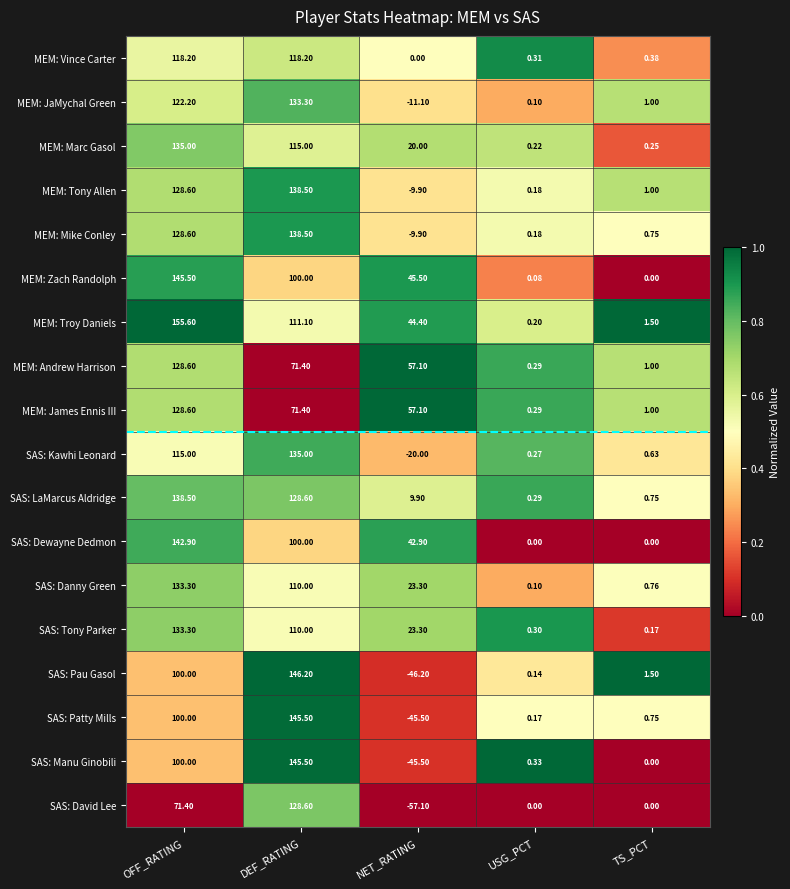

List the labels in order of MEM: Troy Daniels value, smallest first.

USG_PCT, TS_PCT, NET_RATING, DEF_RATING, OFF_RATING